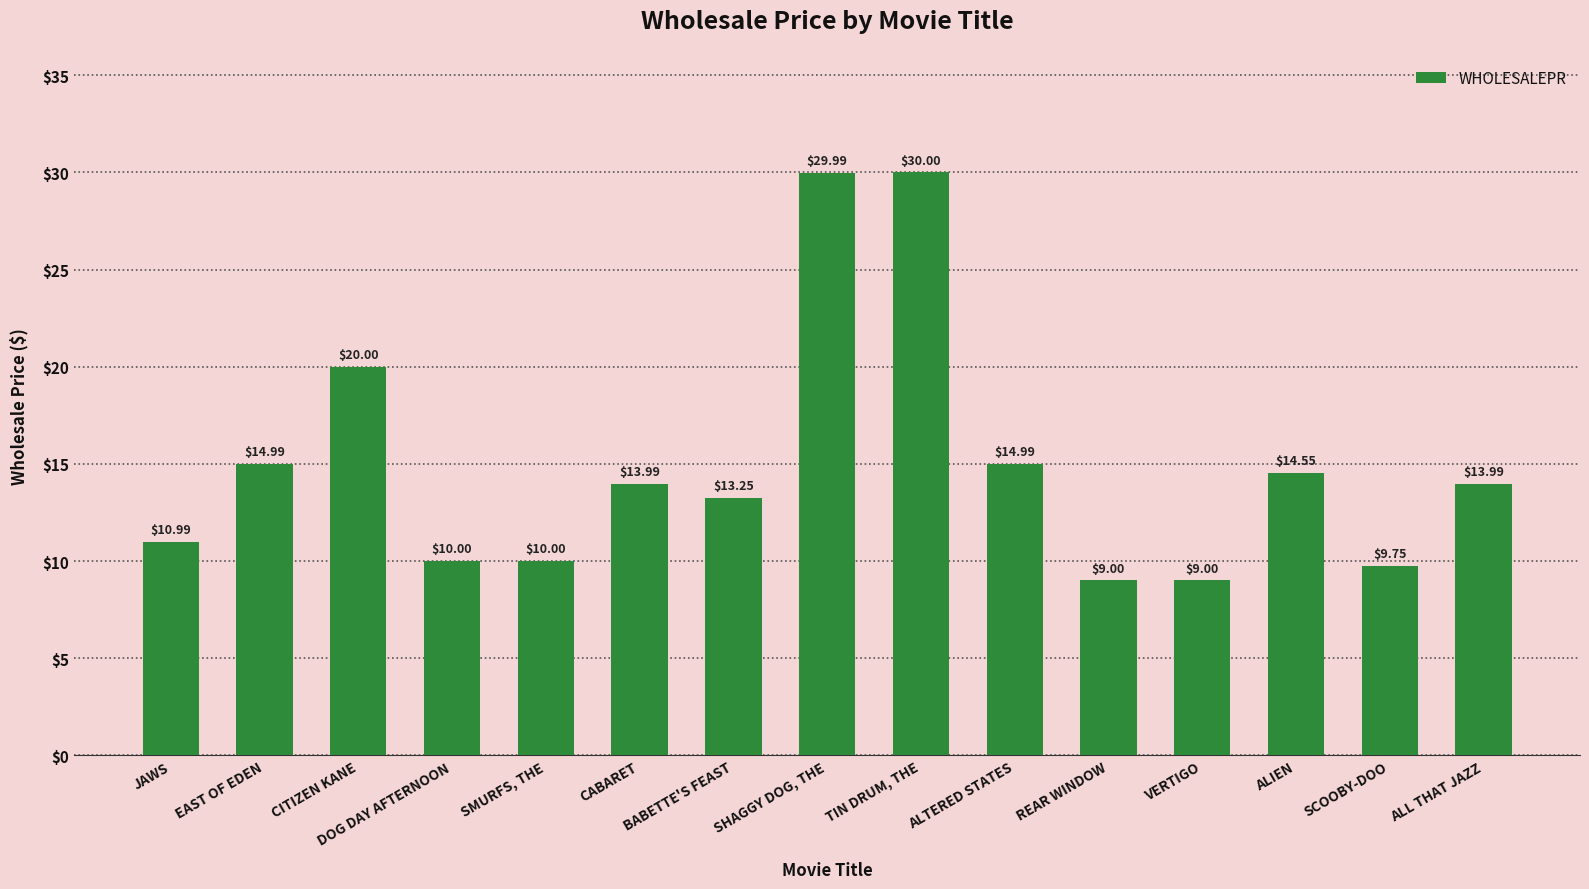

Count the number of categories in the chart.

15